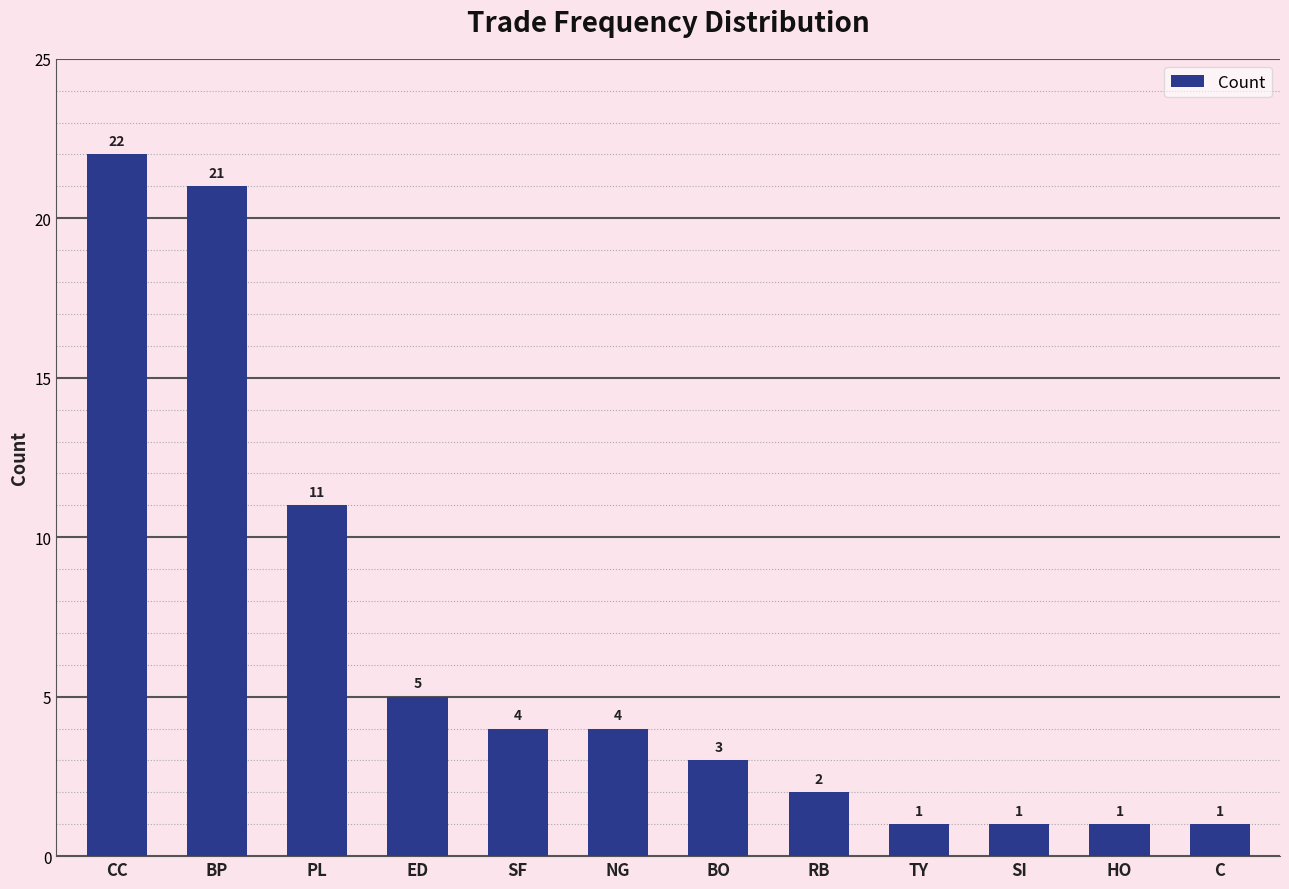

The value at C is 1. True or false?

True